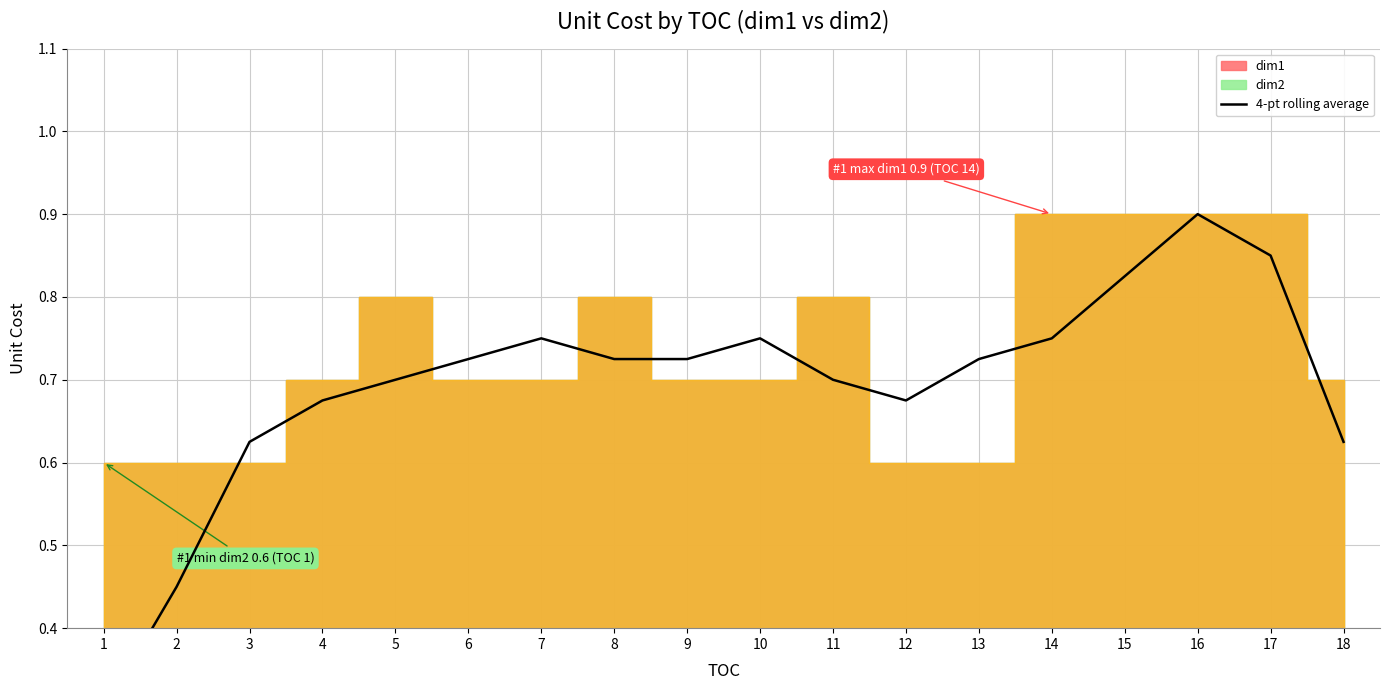

What is the change in value from 1 to 13?

+0.4